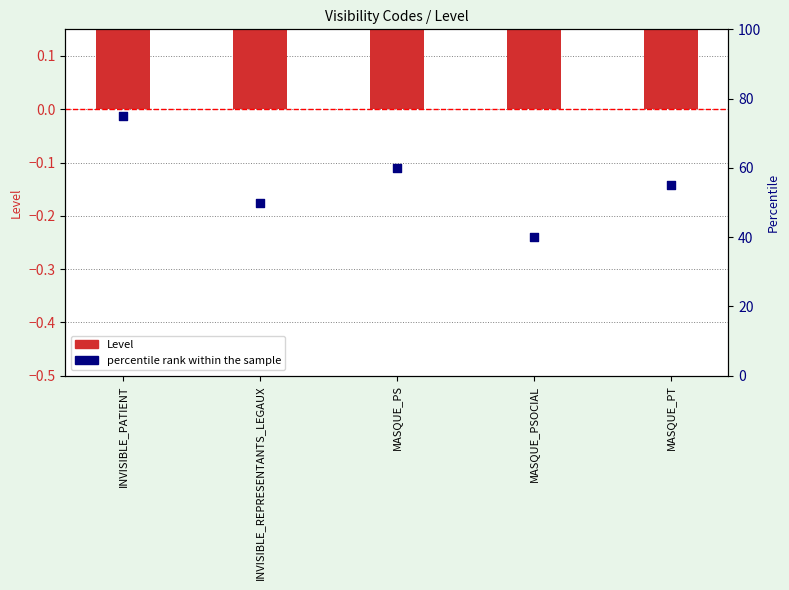

At how many categories does at least one series exceed 45?

4